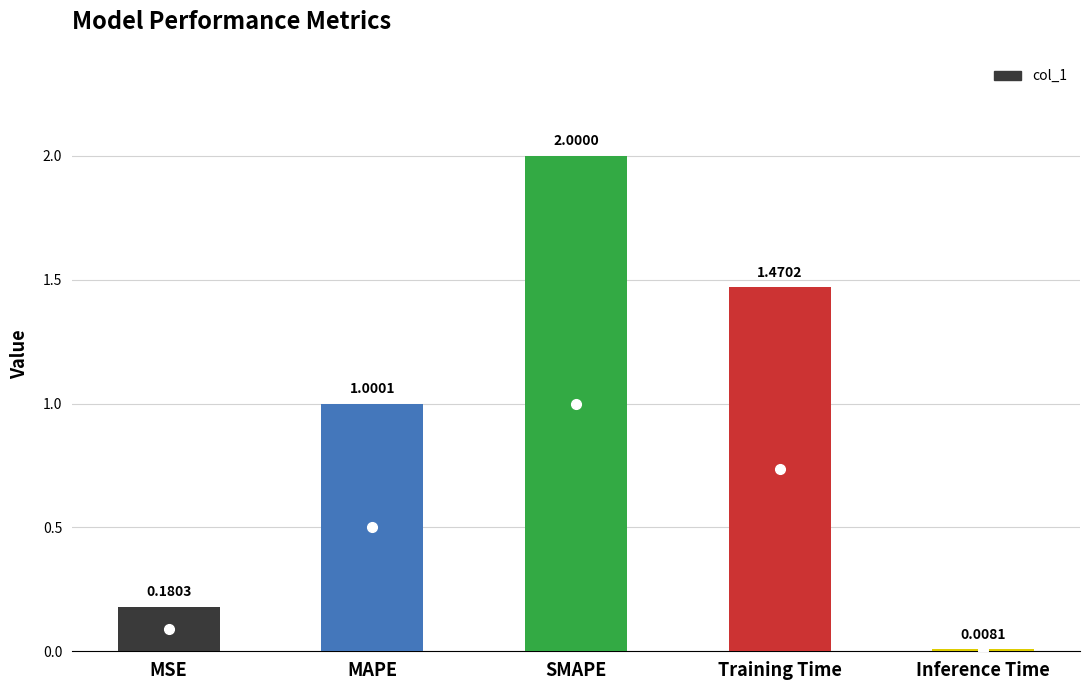

What is the difference between the maximum and minimum values?

2.0